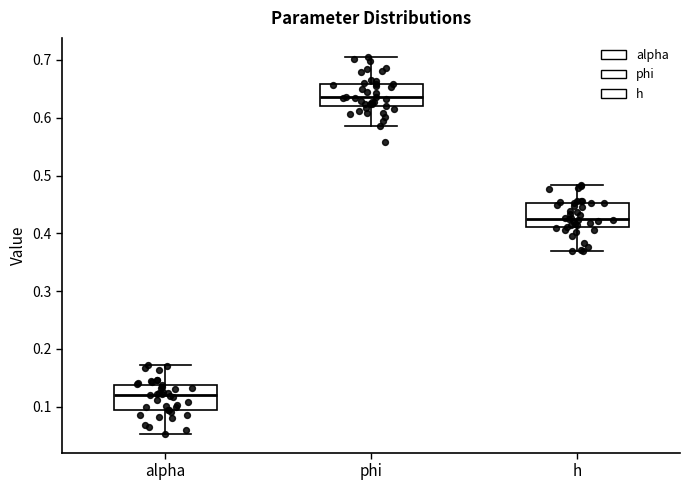

Reading left to right, transcribe this box plot: for each box, give where its median line is, the range the box spans, and where its two whiskers end, as read against the y-axis. The values are not printed on the chart, so give them approximately, as read against the axis.

alpha: median 0.12, box 0.09 to 0.14, whiskers 0.05 to 0.17
phi: median 0.64, box 0.62 to 0.66, whiskers 0.59 to 0.71
h: median 0.43, box 0.41 to 0.45, whiskers 0.37 to 0.48